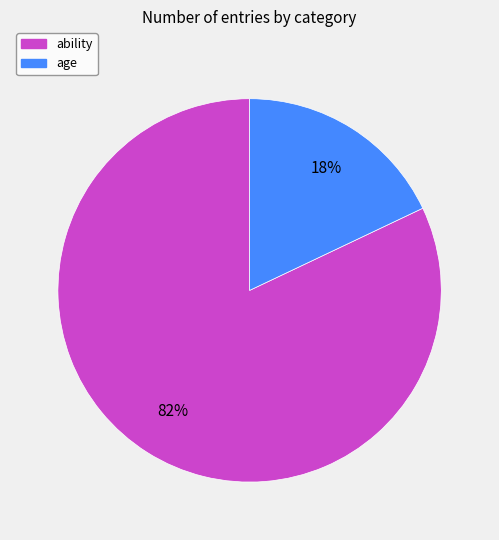

To the nearest percent, what portion does ability represent?

82%